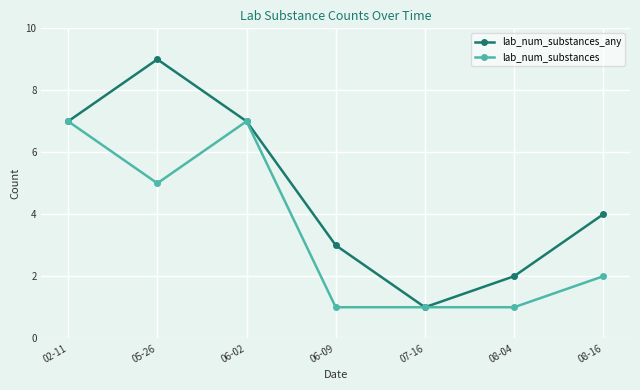

Which series has the largest total across all categories?

lab_num_substances_any